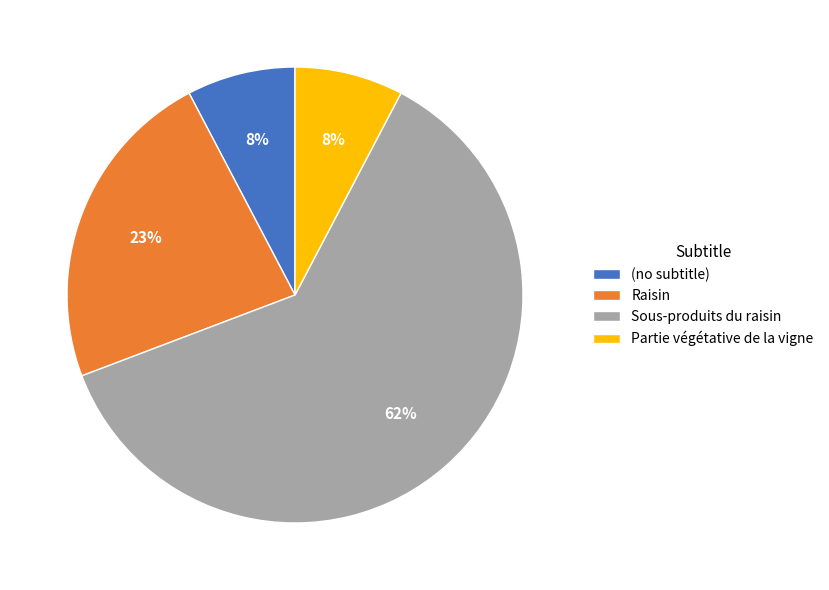

To the nearest percent, what is the difference between the (no subtitle) and Raisin slice percentages?

15%